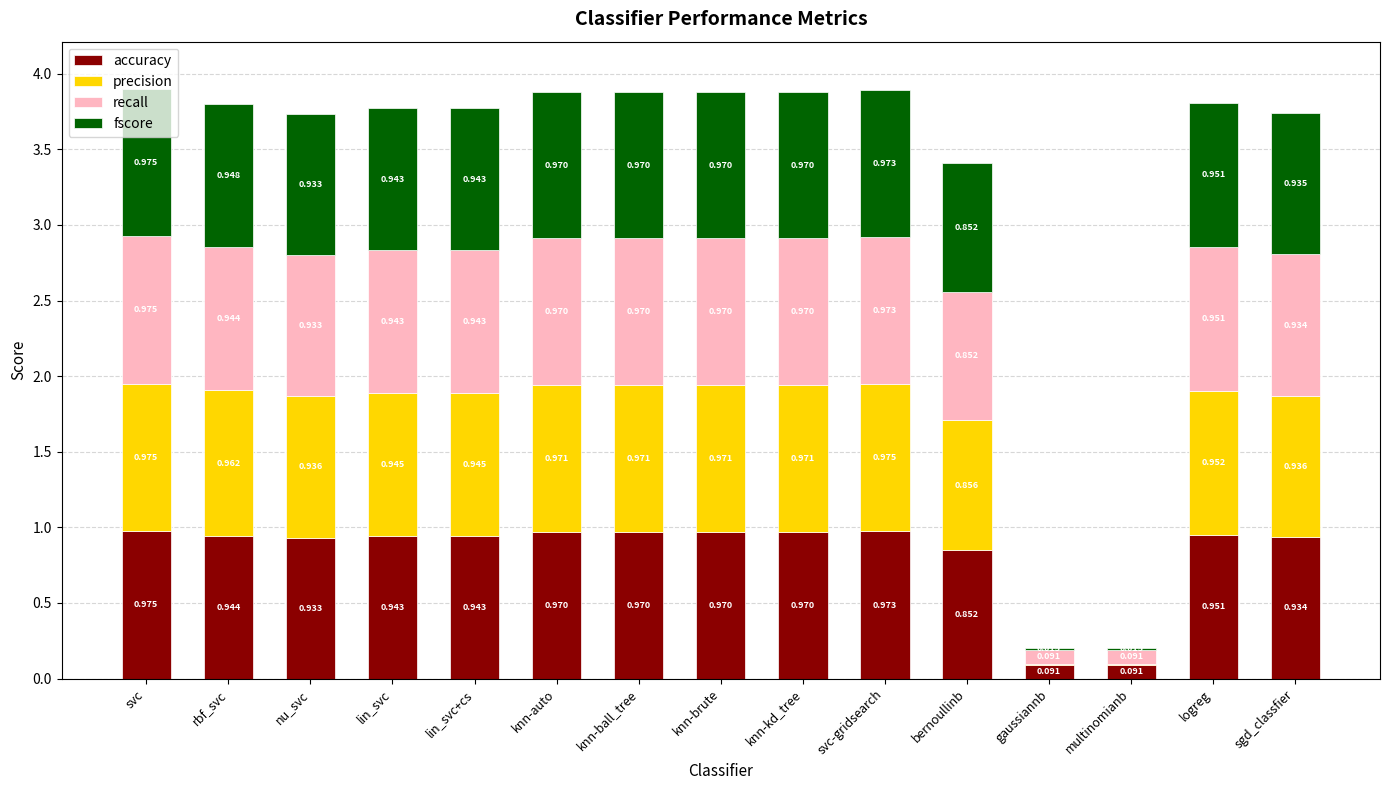

Which category has the highest value in the accuracy series?

svc